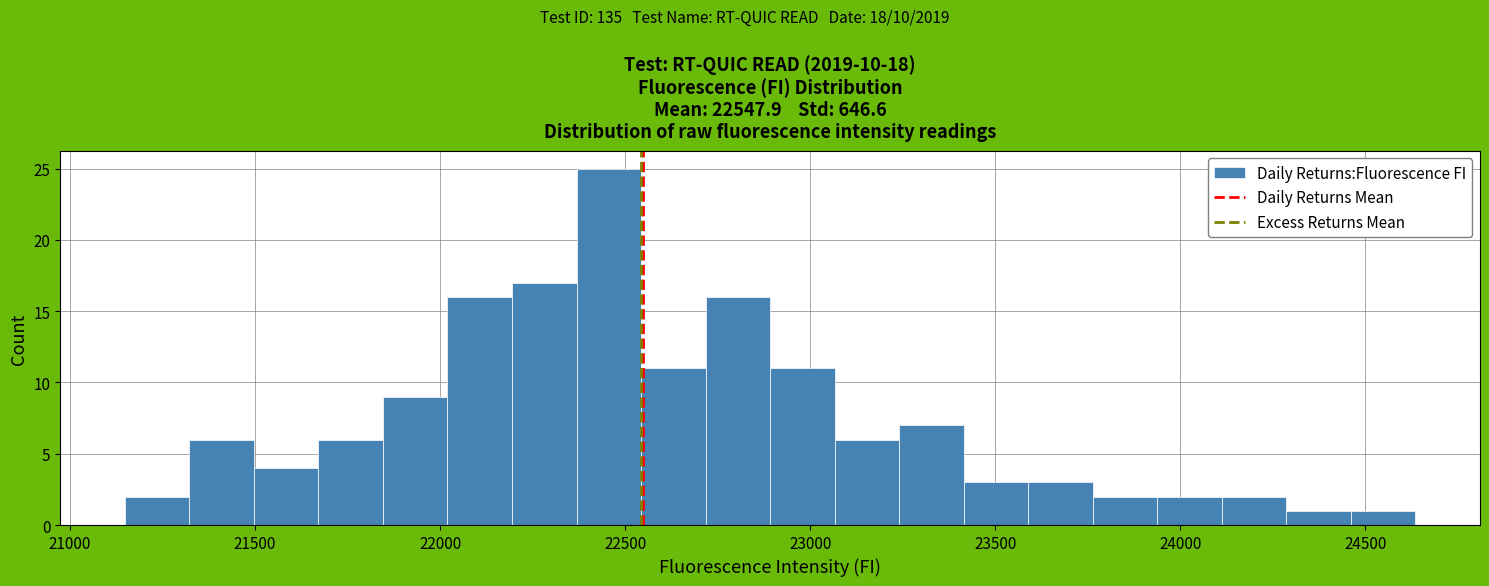

Around what value on the x-axis is the tallest bar? Give the approximate position of its centre, as read against the axis.

22450